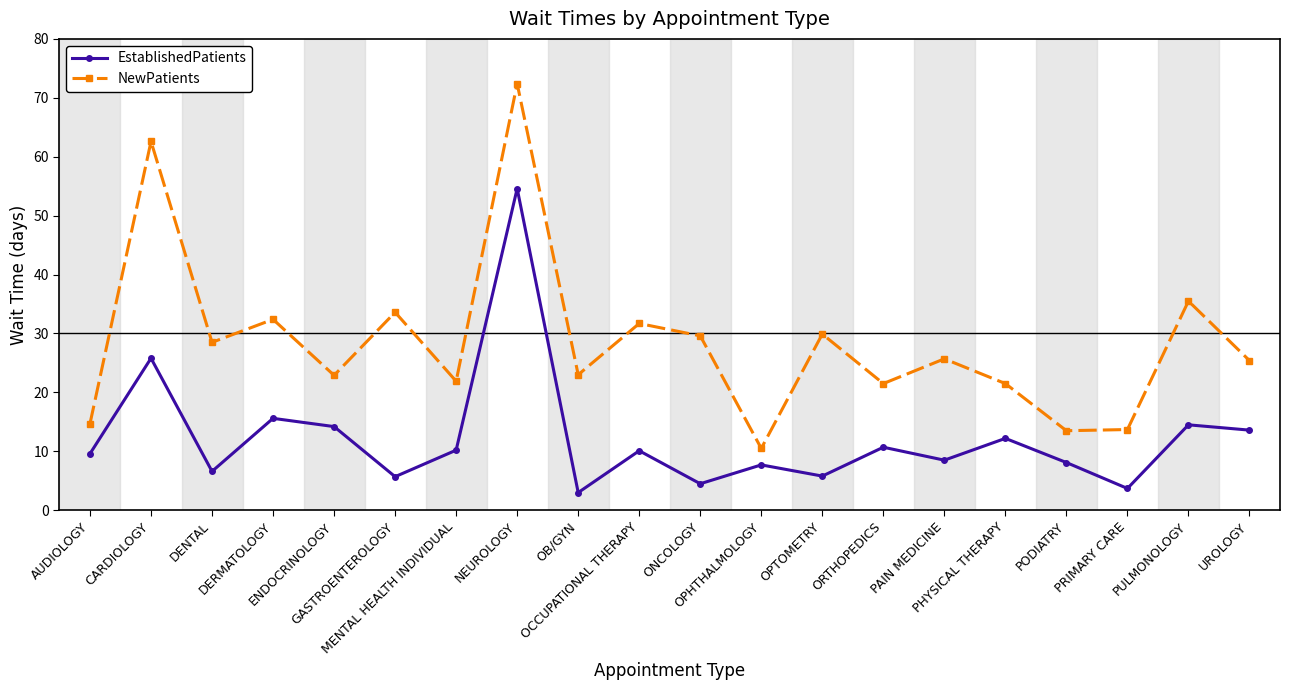

At which category does EstablishedPatients reach its first local valley?

DENTAL